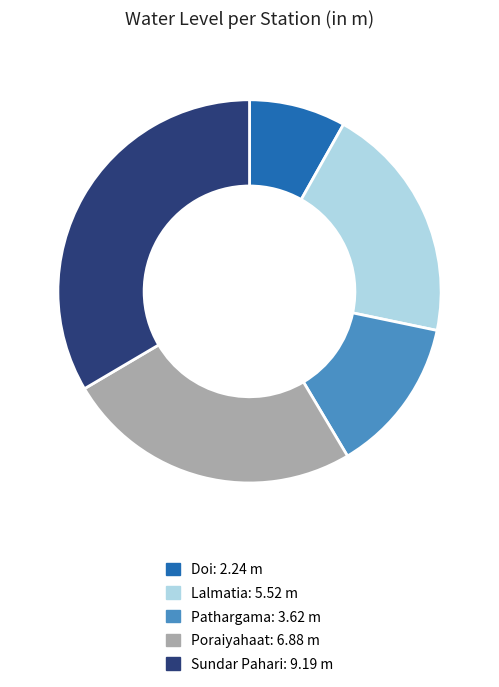

How many slices are in this pie chart?

5